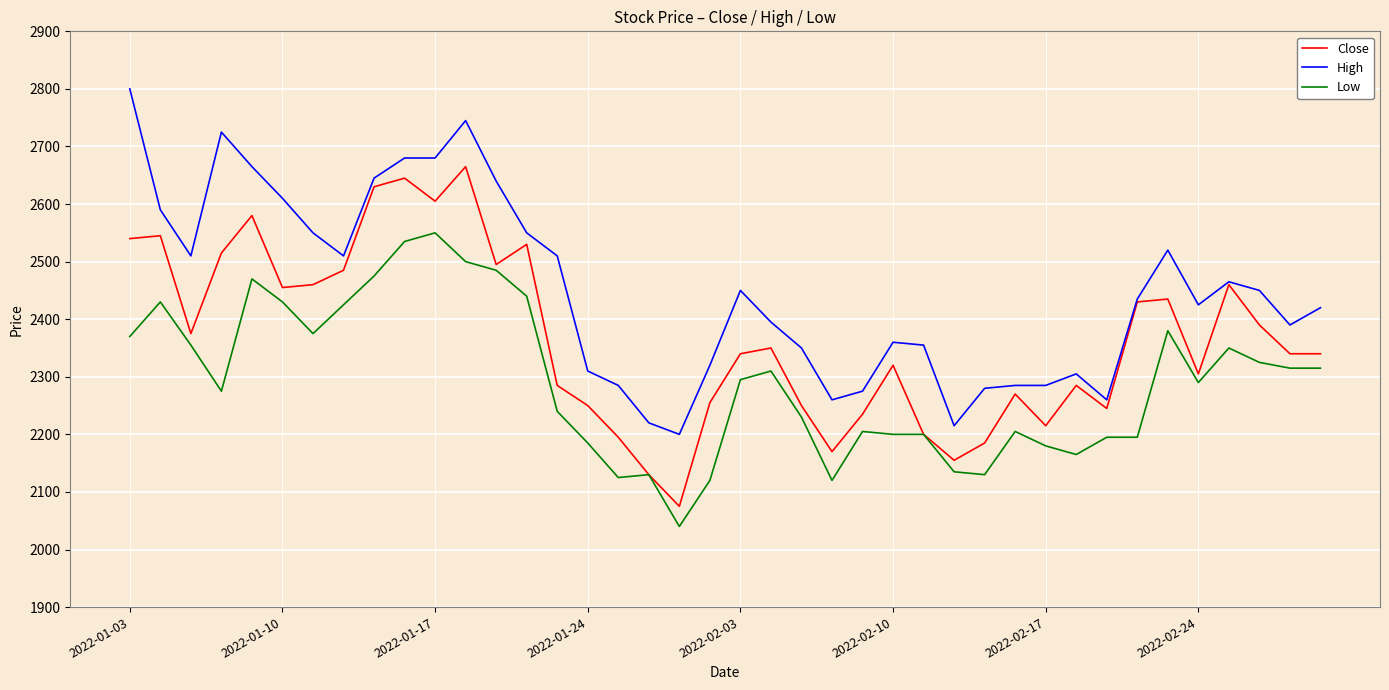

Which series has the largest total across all categories?

High